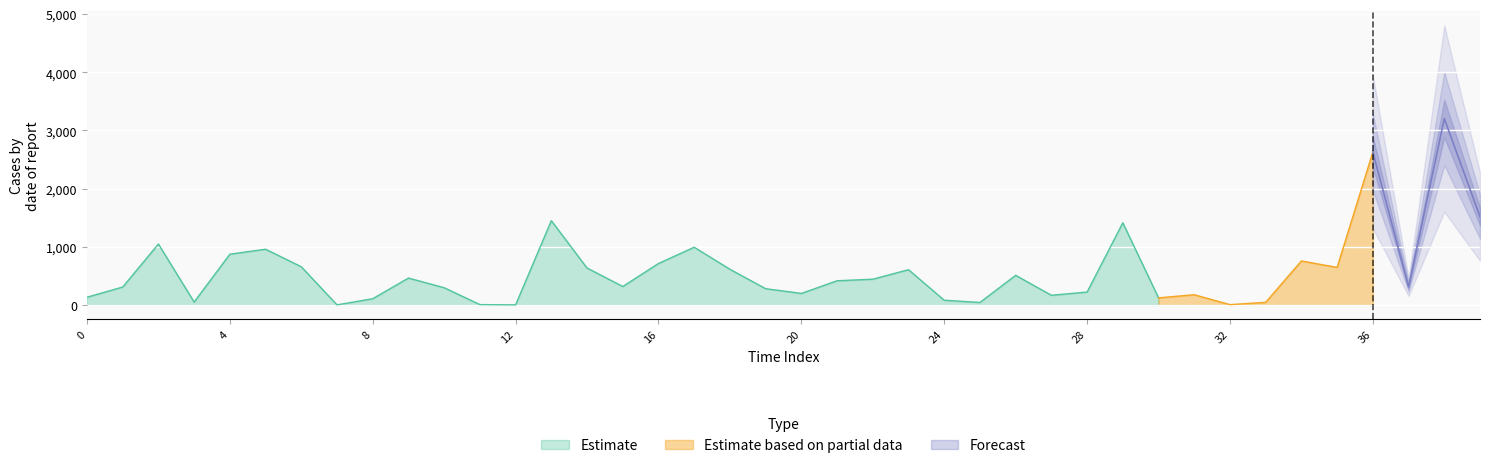

What is the highest value of the Estimate series?

1448.4